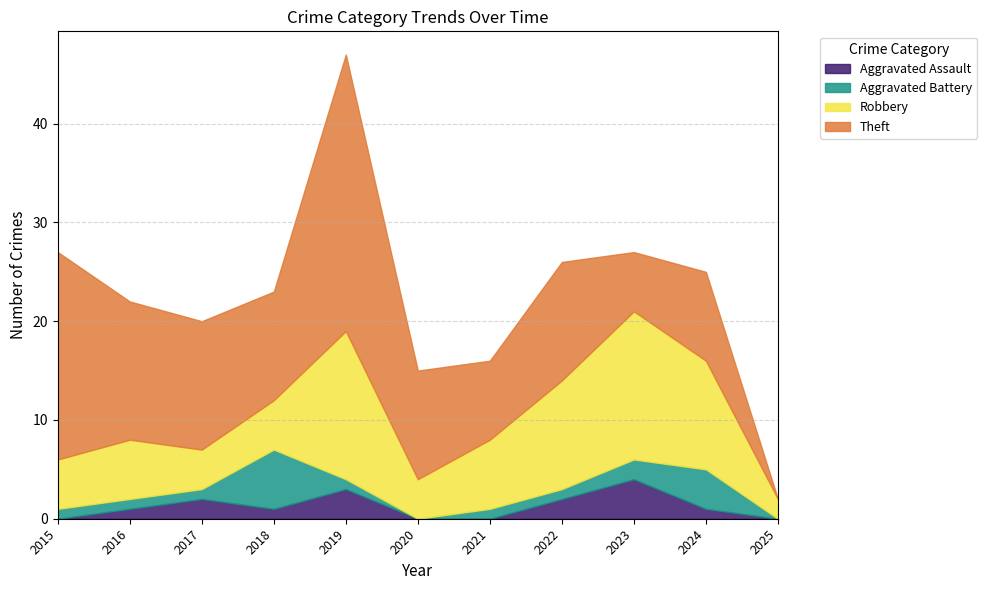

True or false: Aggravated Battery and Aggravated Assault cross at least once.

True